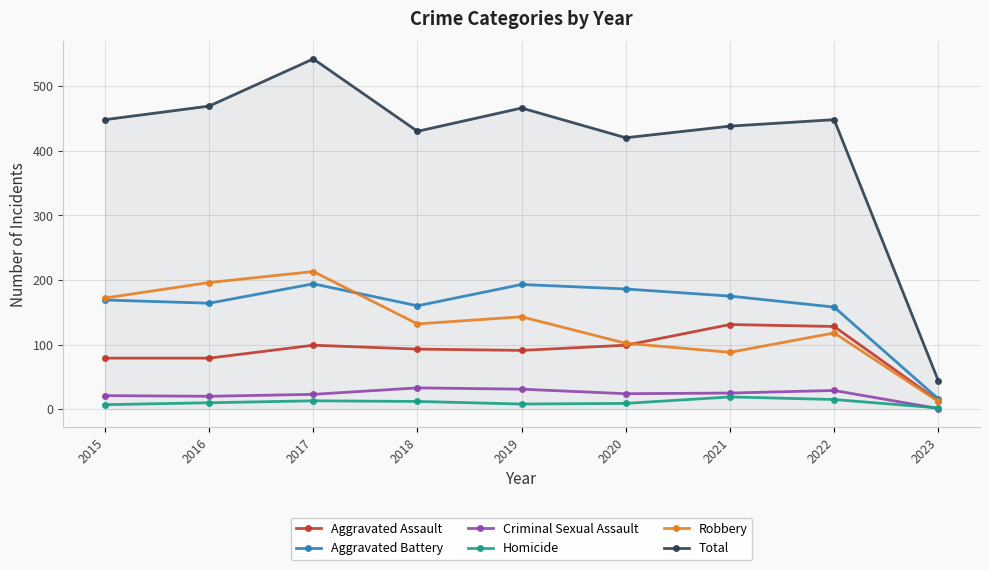

How many interior local valleys does the Aggravated Battery series have?

2